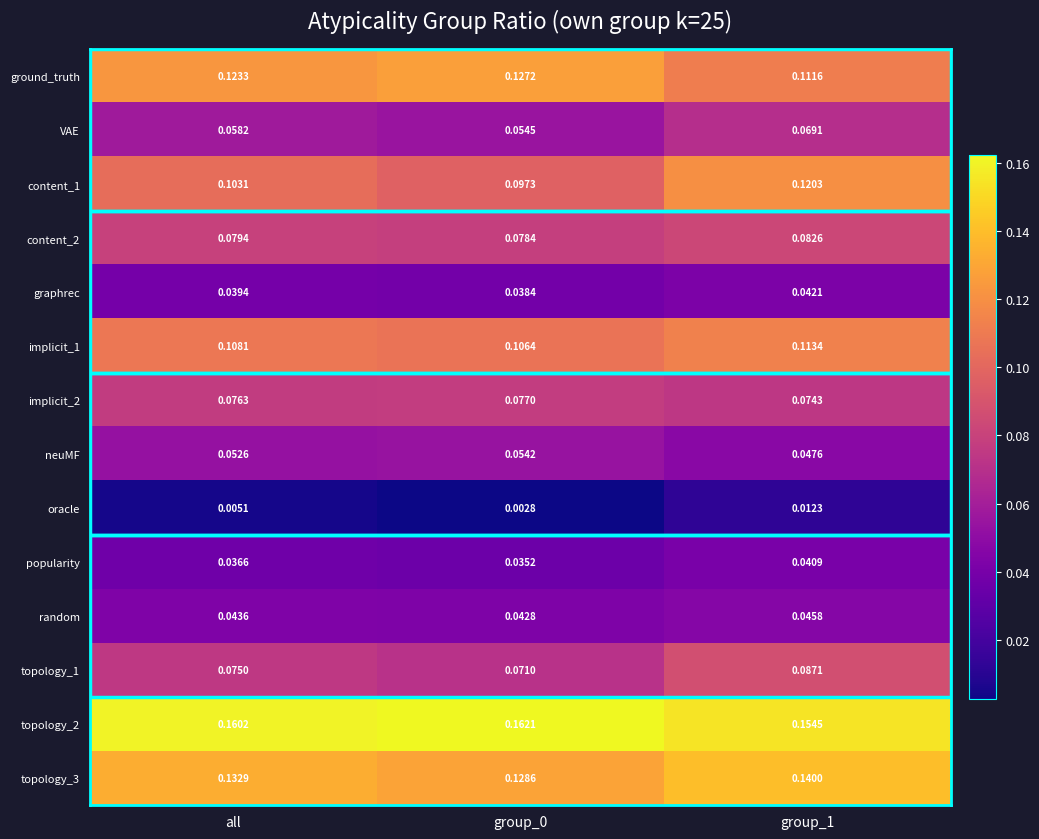

Is the value of content_2 at group_0 greater than the value of random at all?

Yes